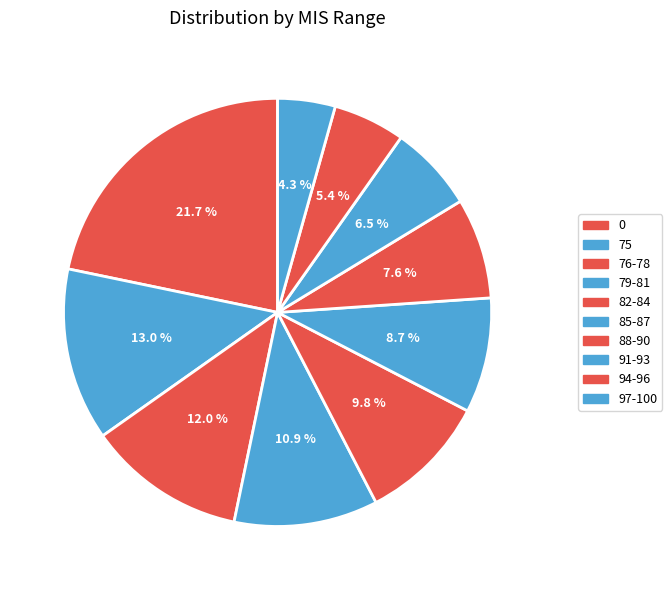

To the nearest percent, what is the difference between the largest and smallest slice percentages?

17%